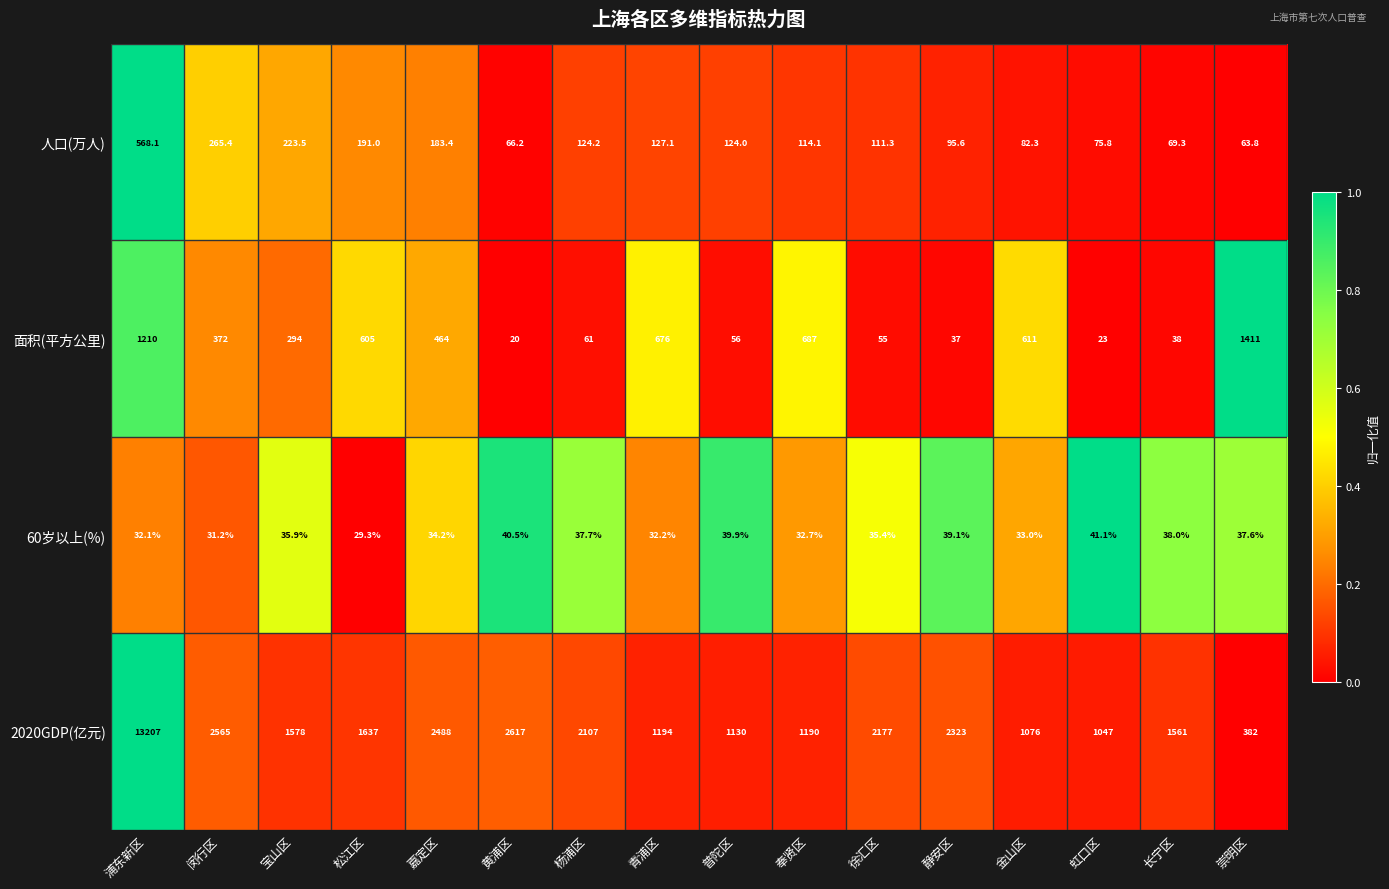

What is the spread (max minus min) of values at 浦东新区?

13174.9